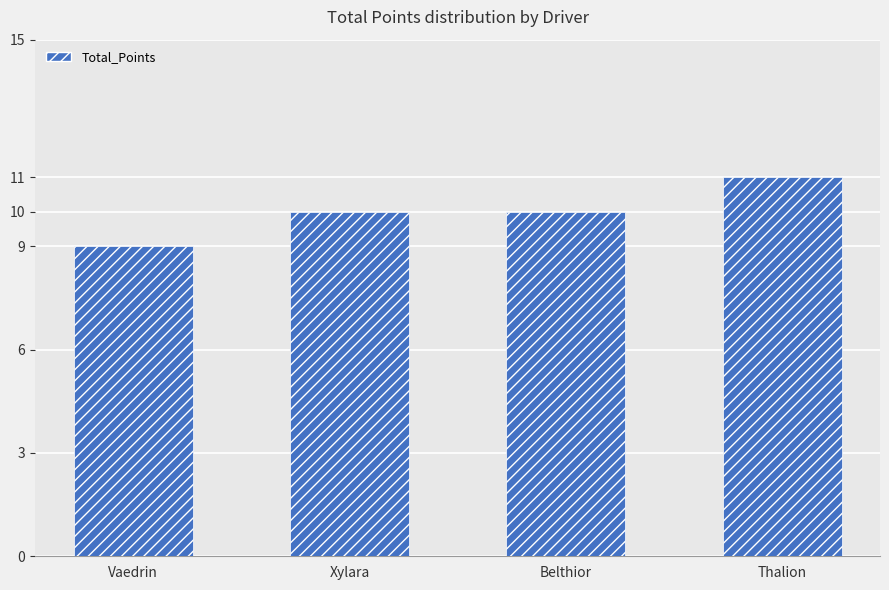

Read the value at Thalion.

11